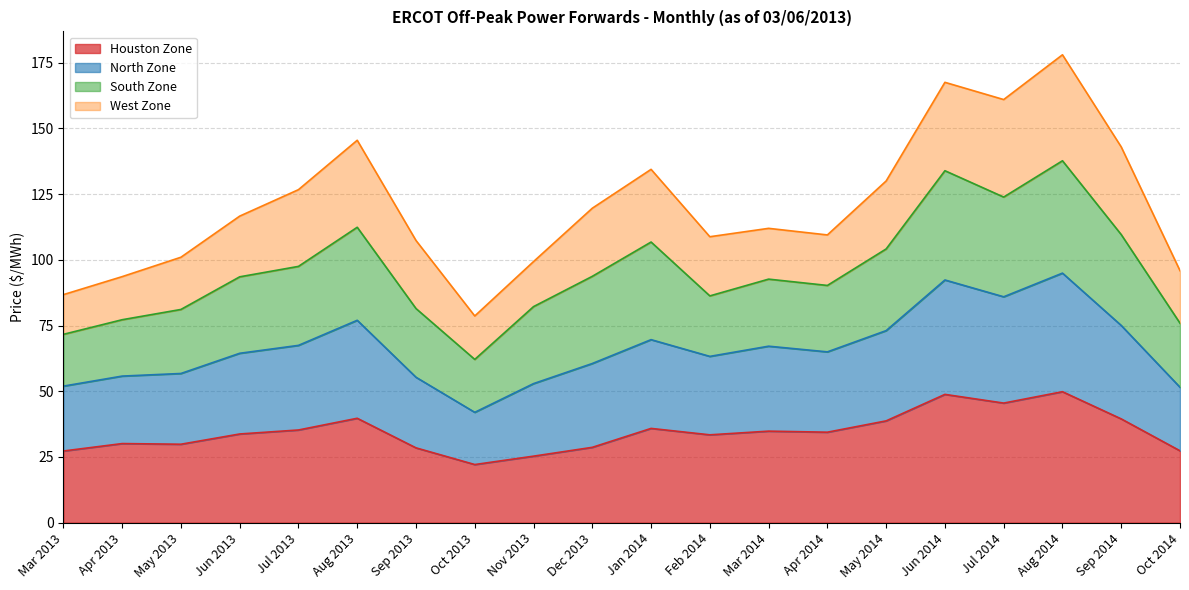

True or false: North Zone and Houston Zone intersect in this chart.

False